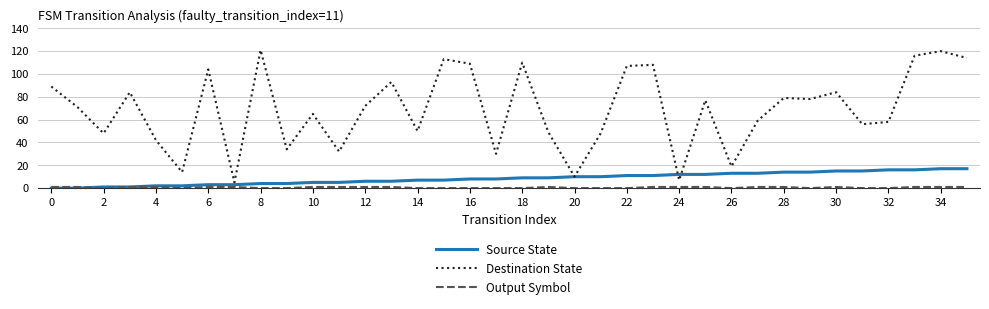

Which series has the largest total across all categories?

Destination State